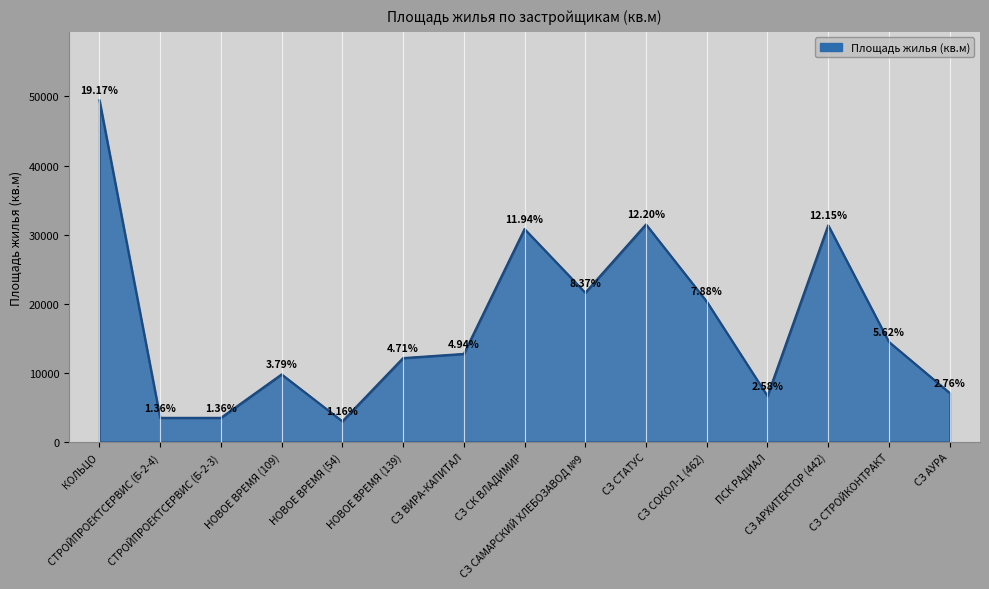

What is the minimum value shown in the chart?

3001.9